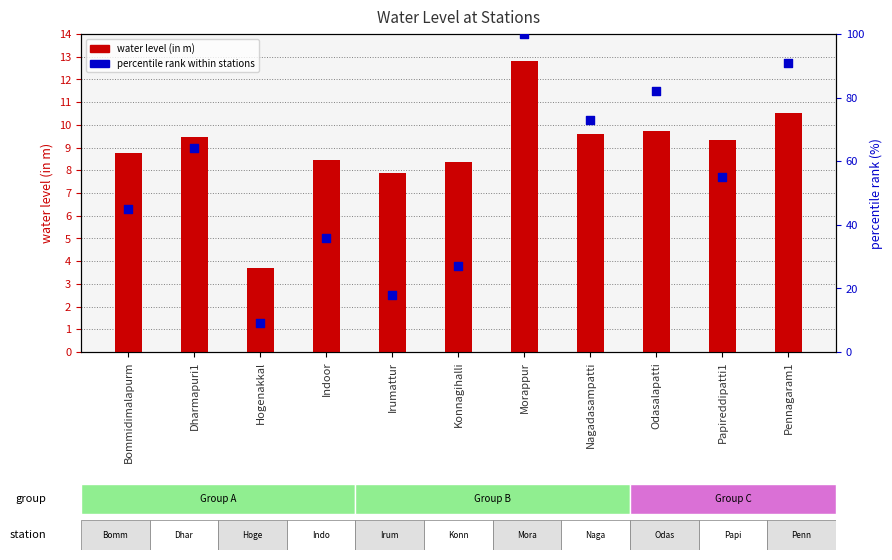

Which series contains the lowest Y value?

water level (in m)